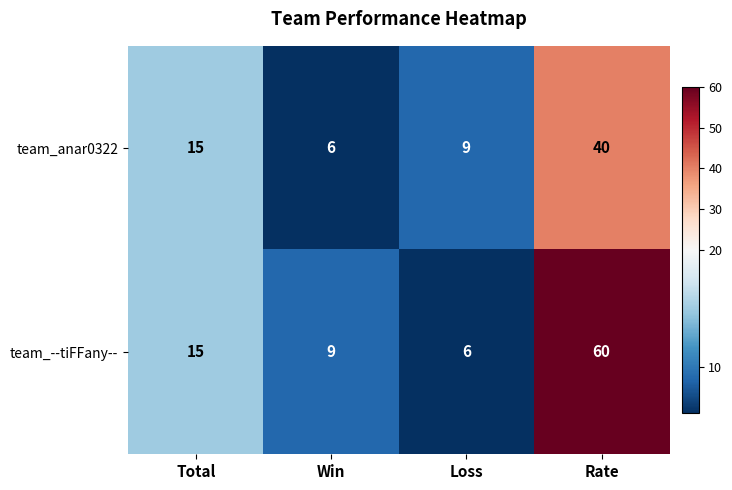

What is the sum of all team_anar0322 values?

70